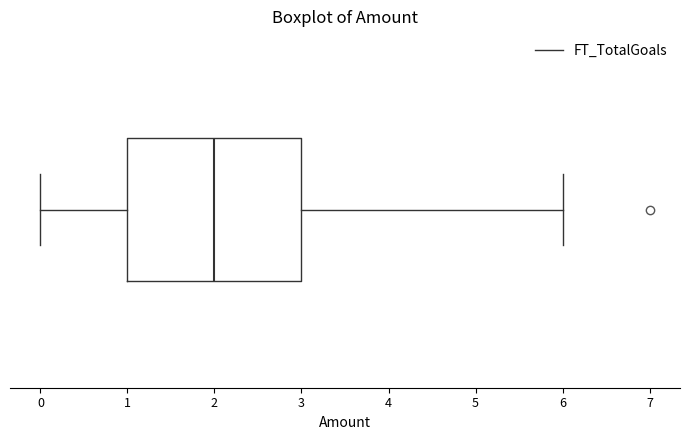

Read this box plot against the x-axis: the position of the median line, the range covered by the box, and the ends of both whiskers. The values are not printed on the chart, so give them approximately, as read against the axis.

median 2, box 1 to 3, whiskers 0 to 6